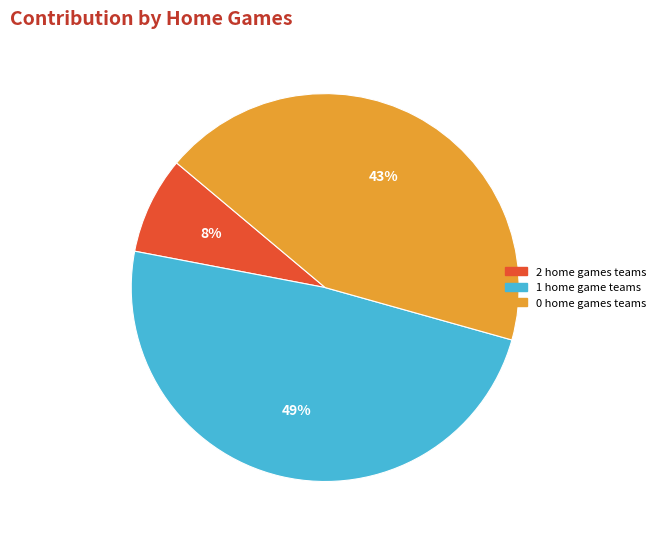

Is there any slice that represents more than half of the pie?

No